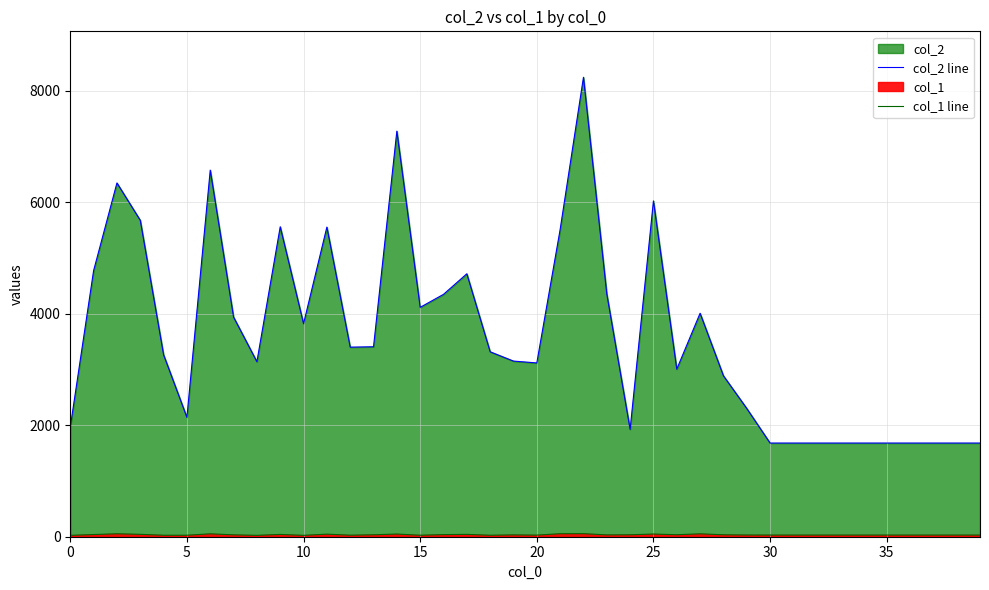

Does the chart display data point markers on the line(s)?

No